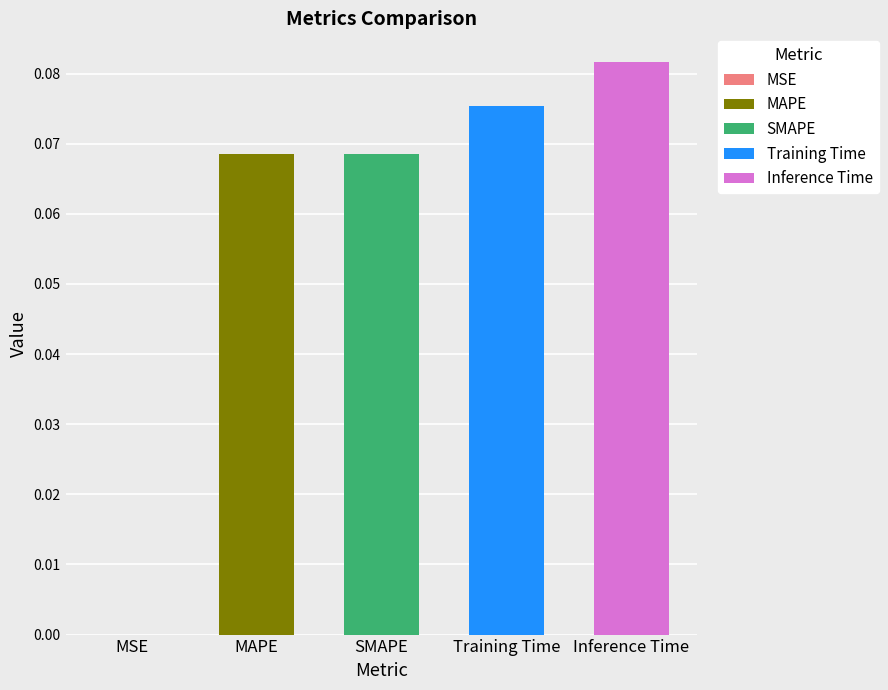

Rank the categories by value from lowest to highest.

MSE, MAPE, SMAPE, Training Time, Inference Time